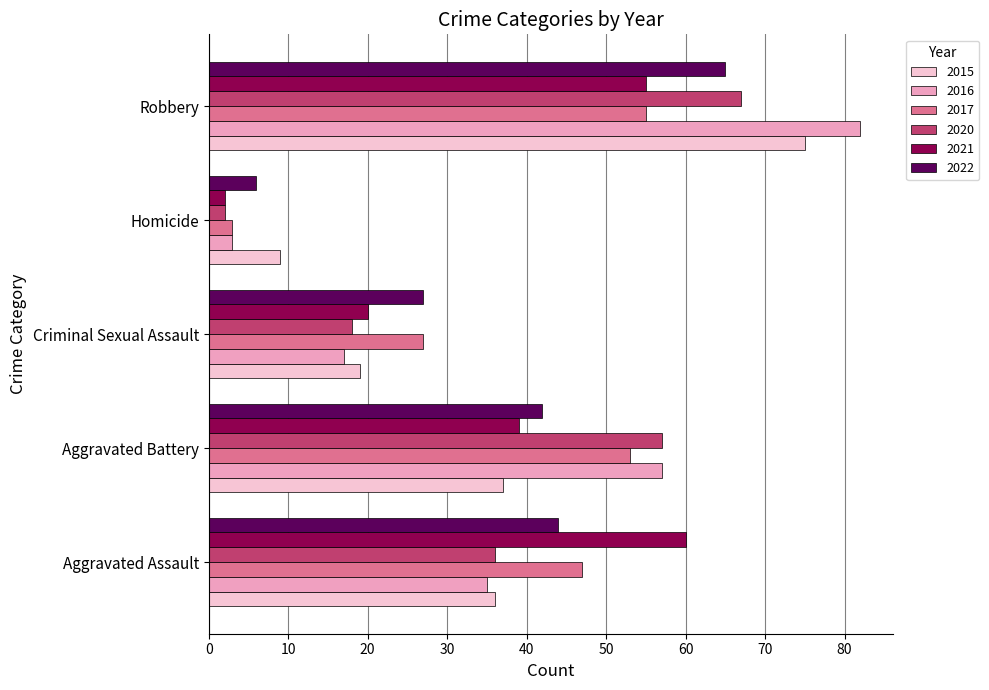

What is the highest value of the 2020 series?

67